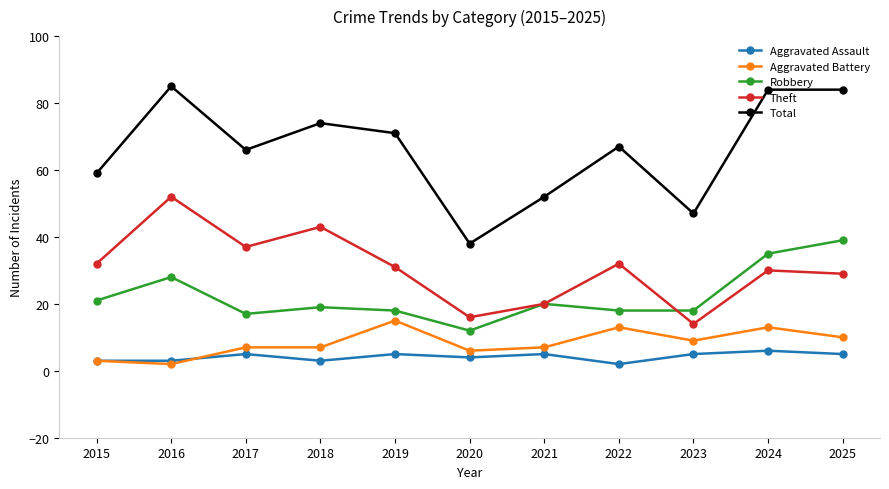

True or false: Total has a value of 52 at 2021.

True